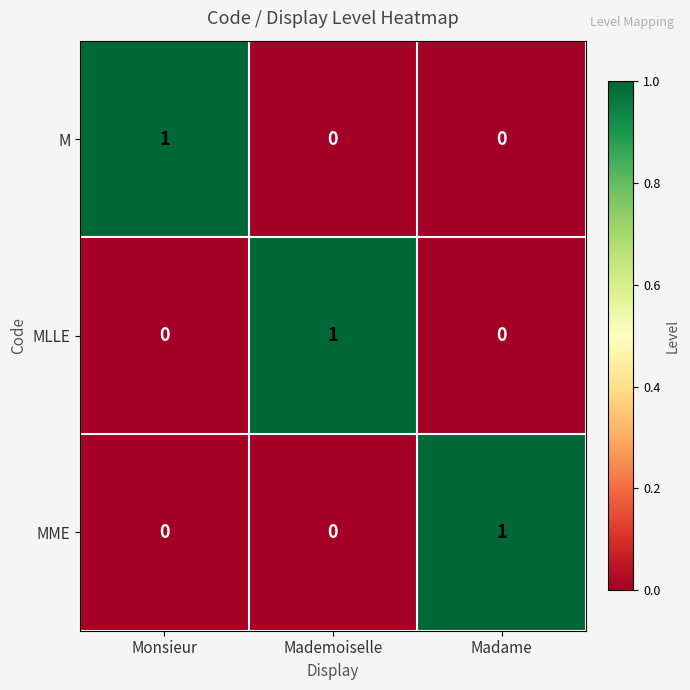

At how many categories does at least one series exceed 0?

3